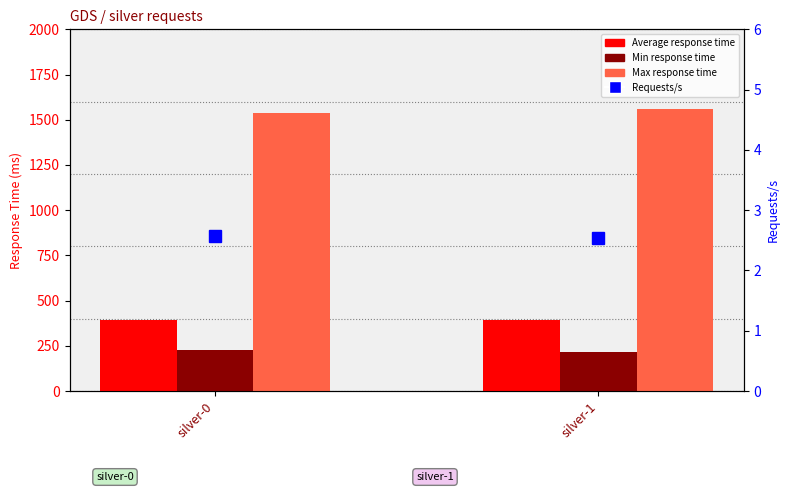

Reading left to right, what are all the values shown in this chart?

Average response time: 391.0	392.0
Min response time: 227.0	216.0
Max response time: 1537.0	1562.0
Requests/s: 2.6	2.5